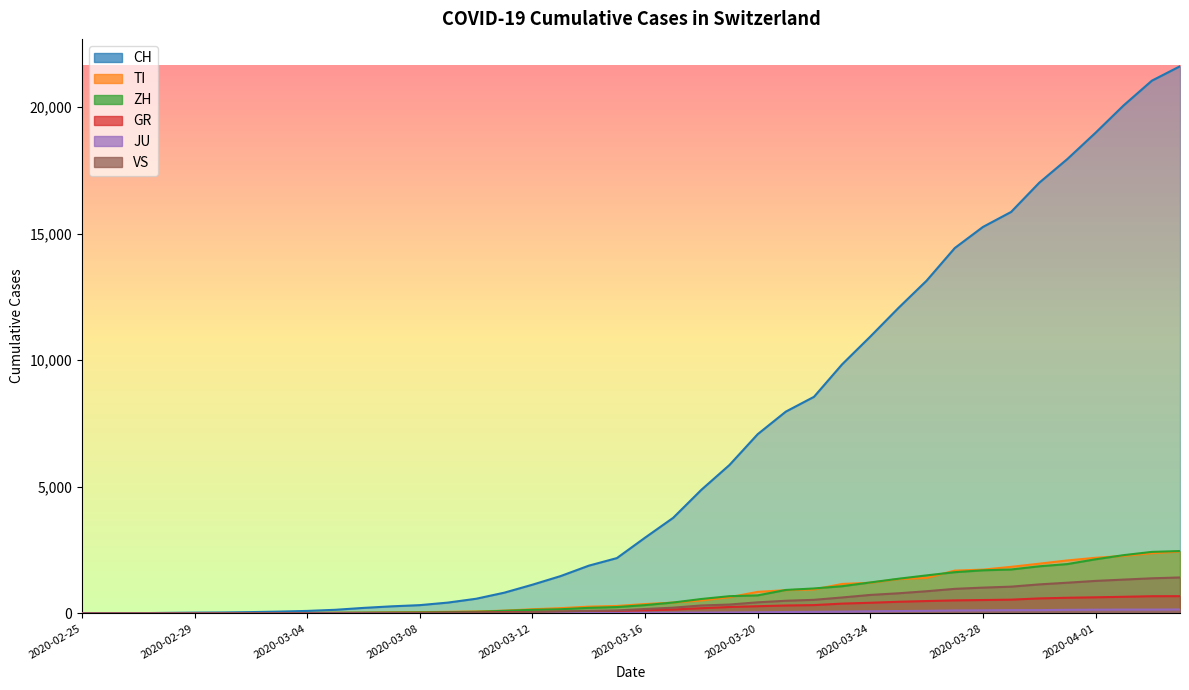

What is the difference between the highest and lowest values at 2020-03-26?

13038